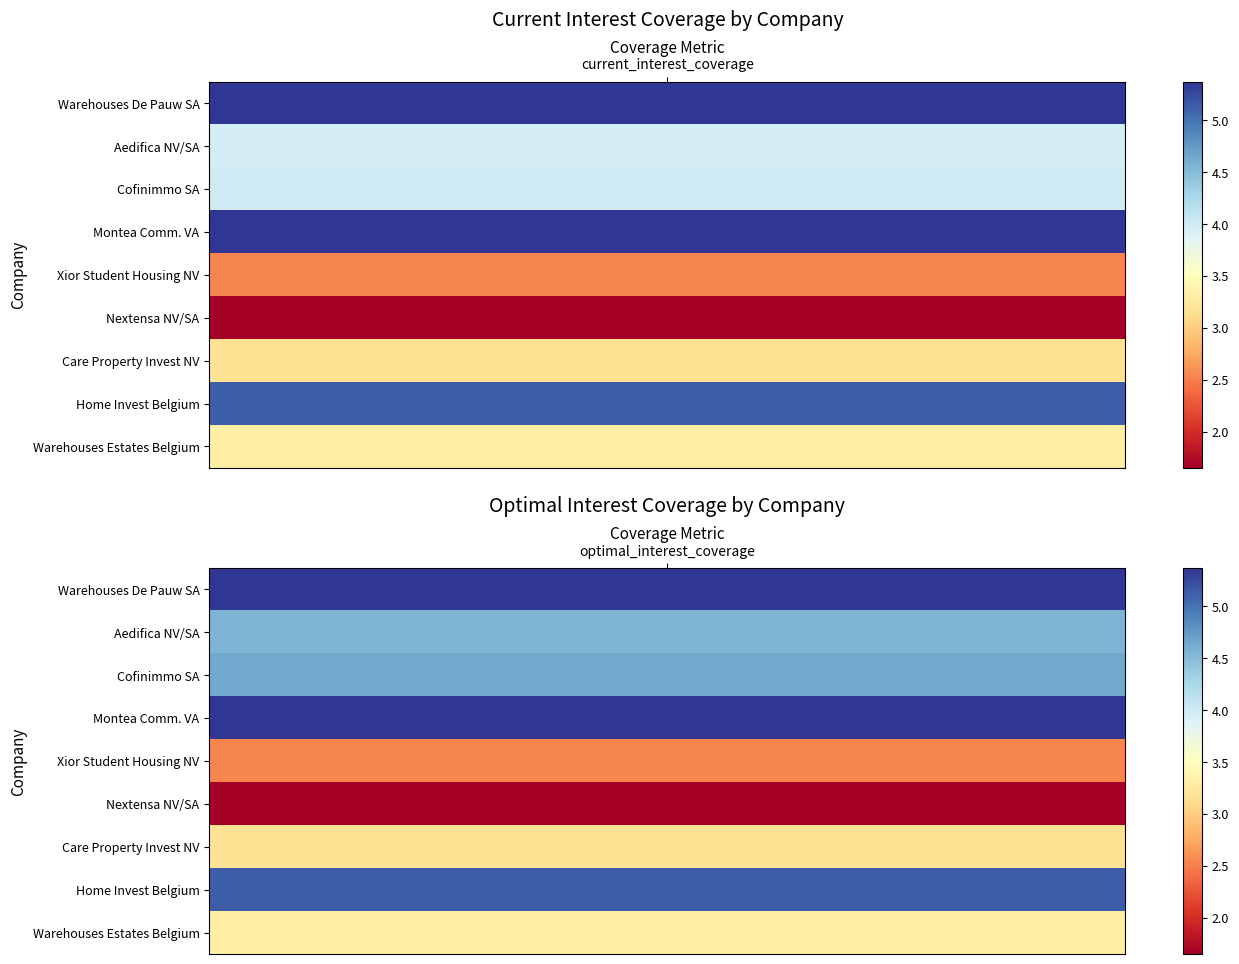

Reading left to right, transcribe all the data shown in this chart.

Warehouses De Pauw SA: 5.4	5.4
Aedifica NV/SA: 4.0	4.6
Cofinimmo SA: 4.0	4.7
Montea Comm. VA: 5.4	5.4
Xior Student Housing NV: 2.5	2.5
Nextensa NV/SA: 1.7	1.7
Care Property Invest NV: 3.2	3.2
Home Invest Belgium: 5.1	5.1
Warehouses Estates Belgium: 3.3	3.3